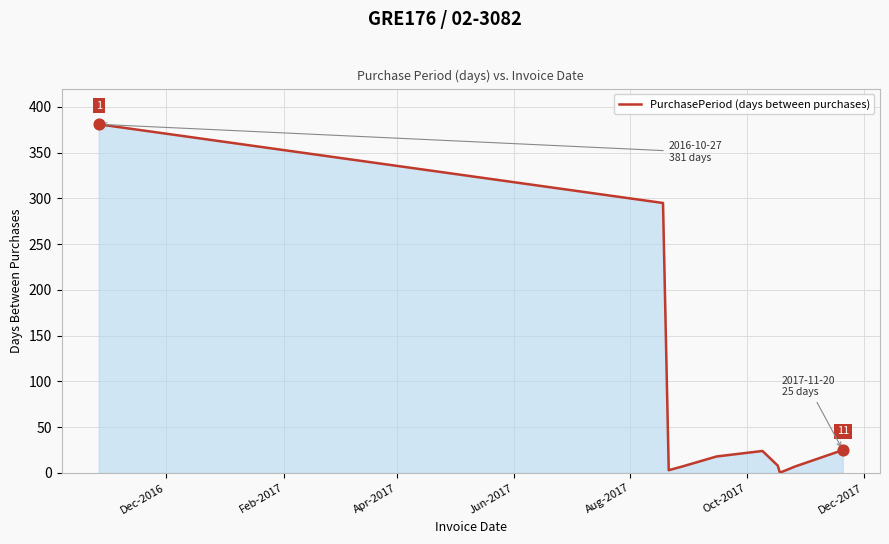

What is the difference between the maximum and minimum values?

380